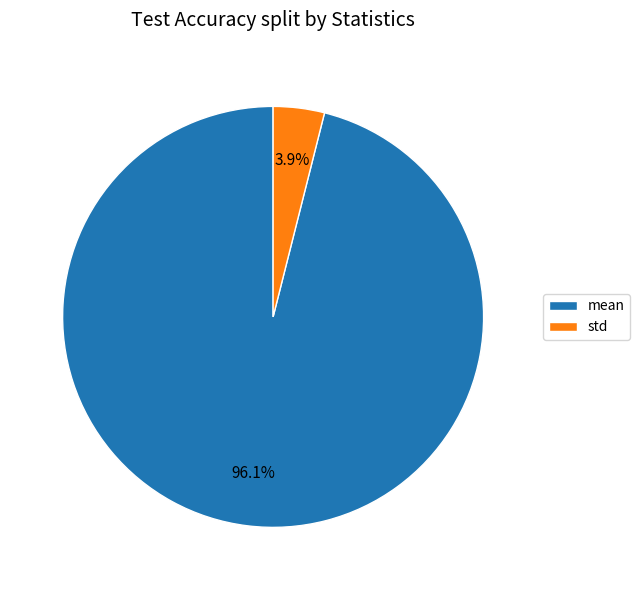

To the nearest percent, what percentage of the pie is mean?

96%